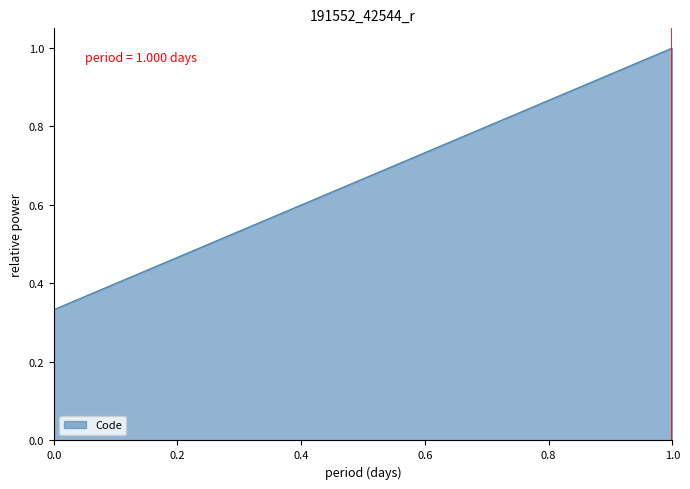

What is the sum of all values?

2.0